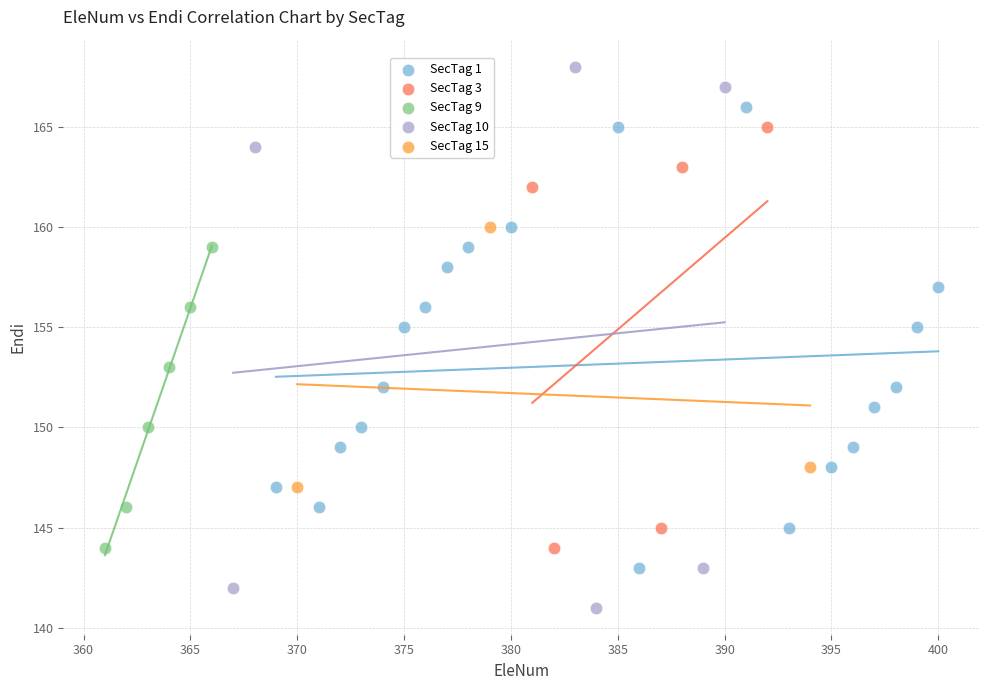

Which series has the largest Y range (max minus min)?

SecTag 10